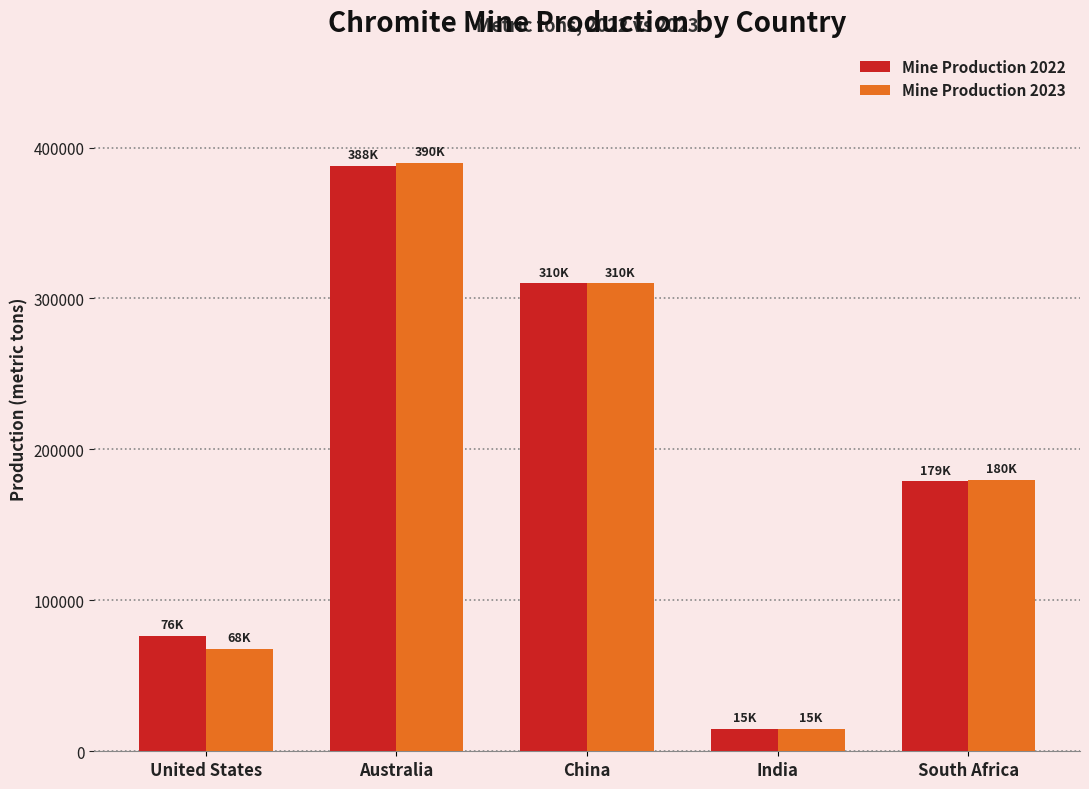

What position from the right is India?

2